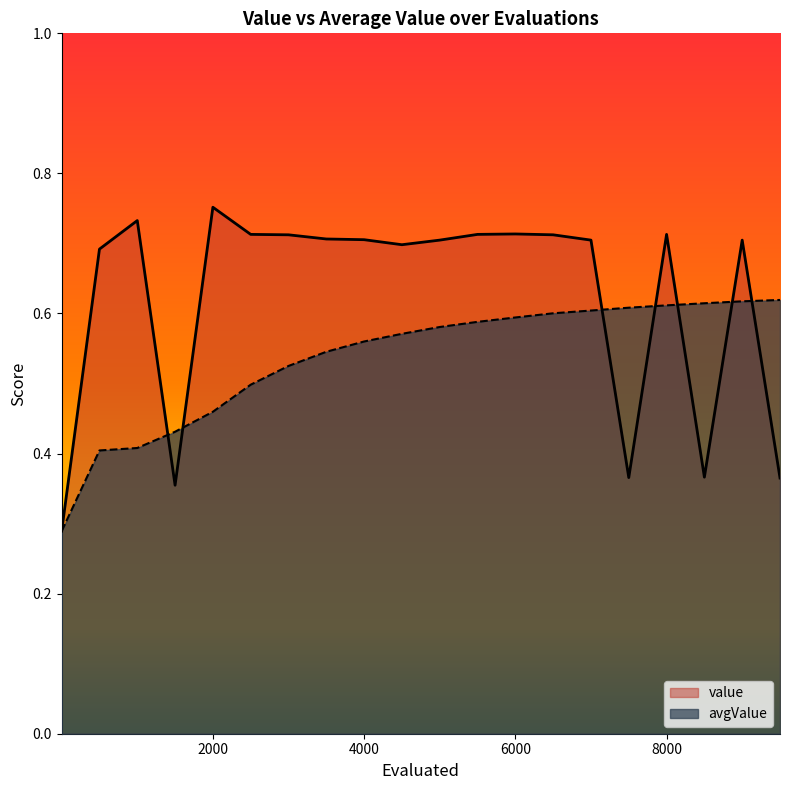

Between 2001 and 9001, which is larger?

2001